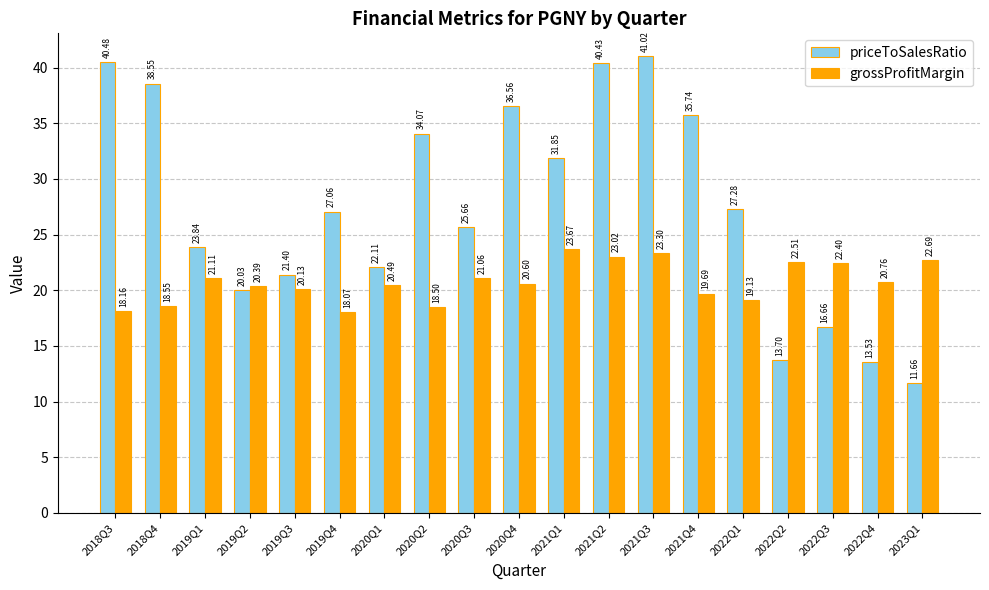

The value of grossProfitMargin at 2021Q2 is 23.0. True or false?

True